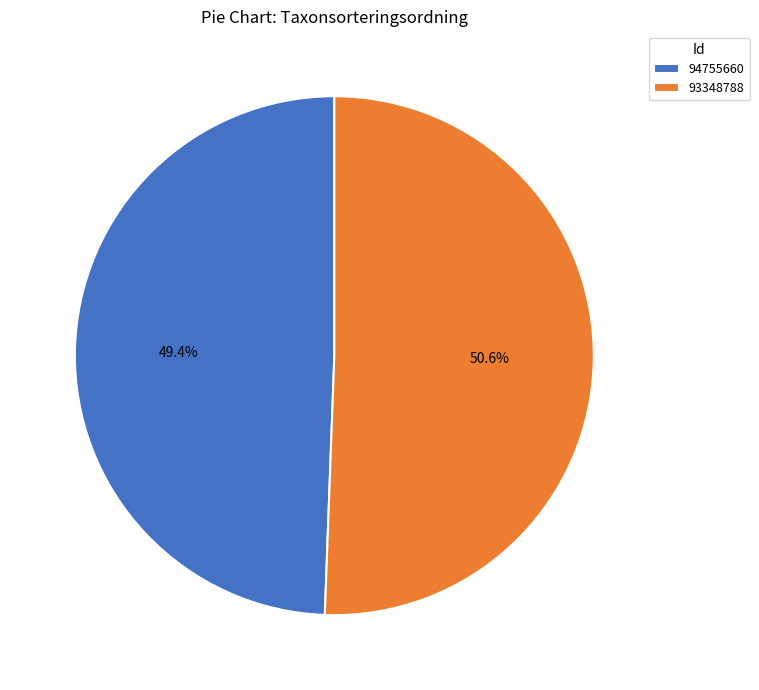

Which slice is the largest?

93348788